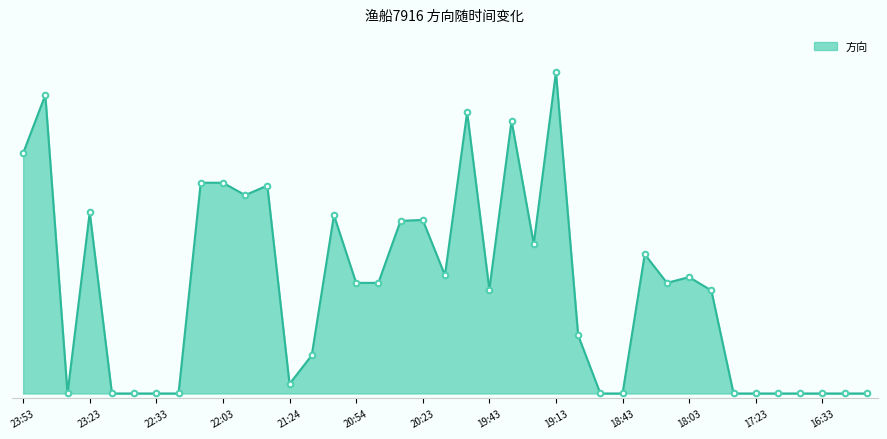

Does the chart have visible grid lines?

No